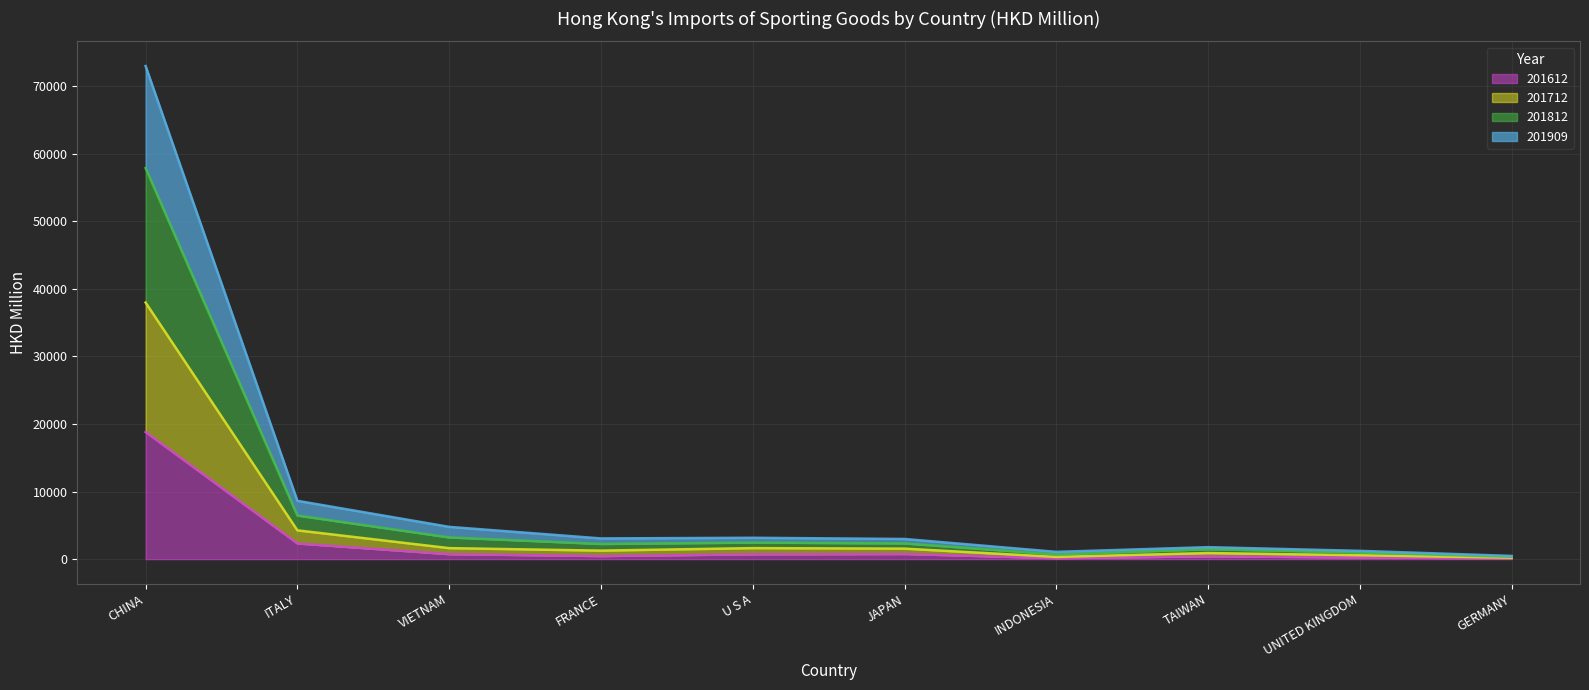

True or false: 201909 and 201812 intersect in this chart.

False